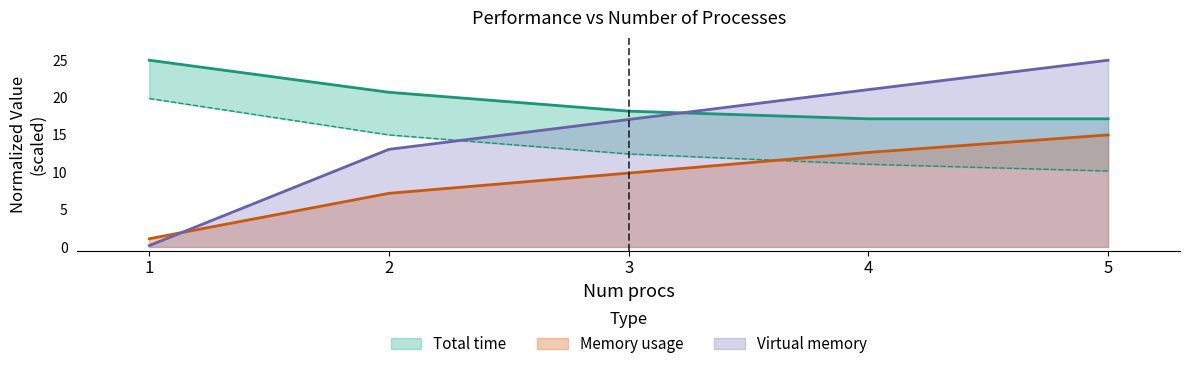

Reading left to right, transcribe all the data shown in this chart.

Total time: 1=25.0	2=20.7	3=18.2	4=17.2	5=17.2
Total time lower: 1=19.9	2=15.0	3=12.5	4=11.1	5=10.2
Memory usage: 1=1.1	2=7.2	3=9.9	4=12.7	5=15.0
Virtual memory: 1=0.2	2=13.1	3=17.1	4=21.1	5=25.0